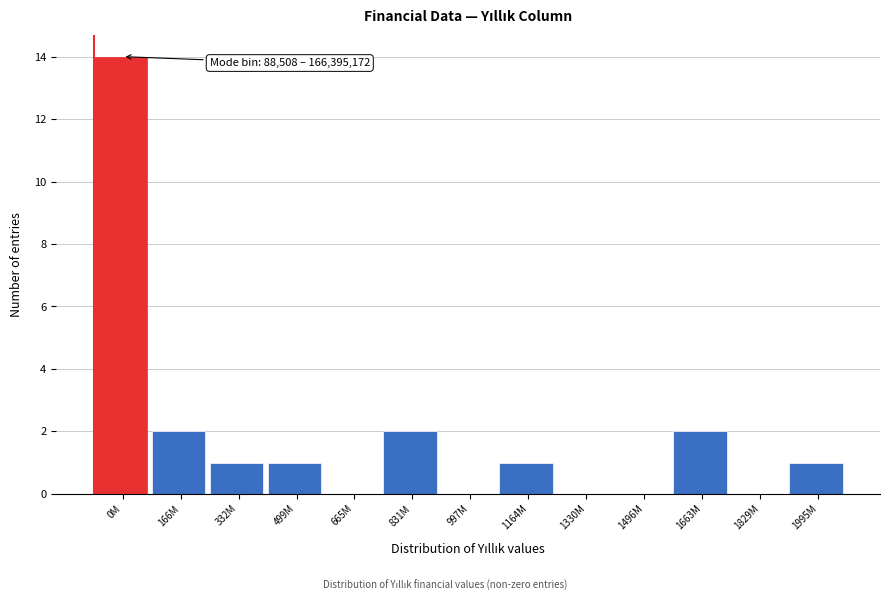

Reading right to left, transcribe all the data shown in this chart.

1995M=1	1829M=0	1663M=2	1496M=0	1330M=0	1164M=1	997M=0	831M=2	665M=0	499M=1	332M=1	166M=2	0M=14